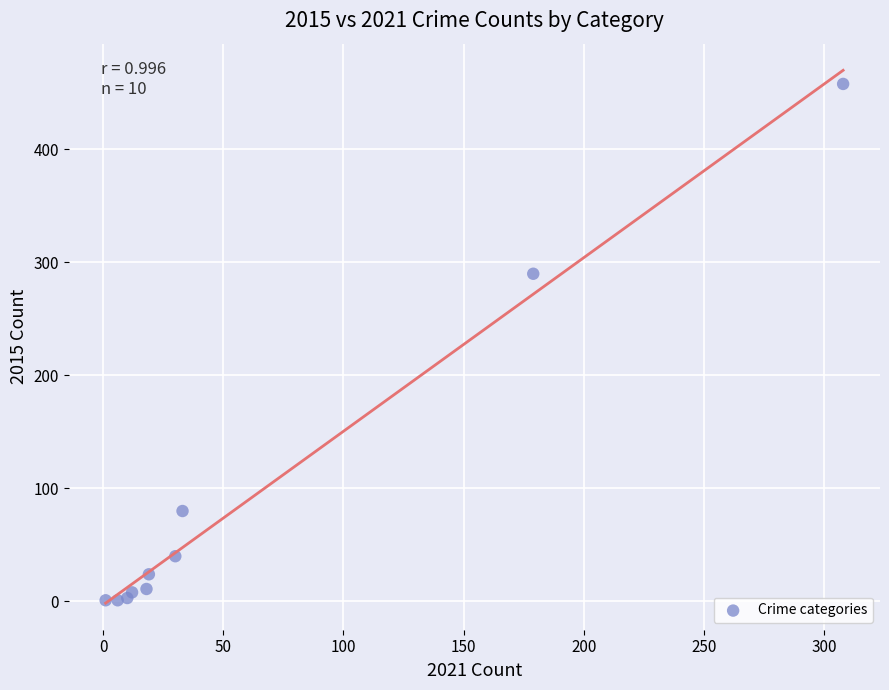

What Y value in the scatter plot is closest to 229?

290